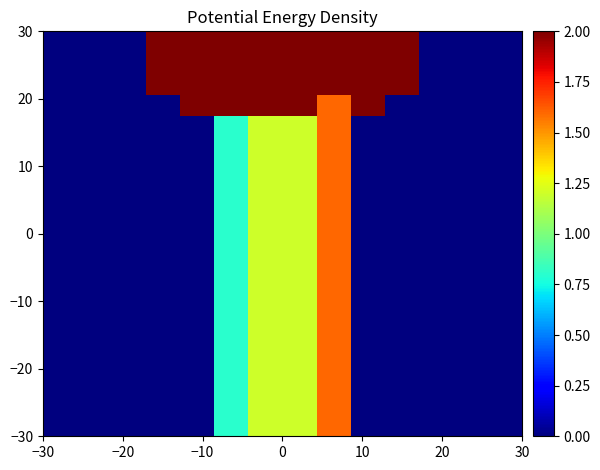

How many distinct data groups are displayed?

19